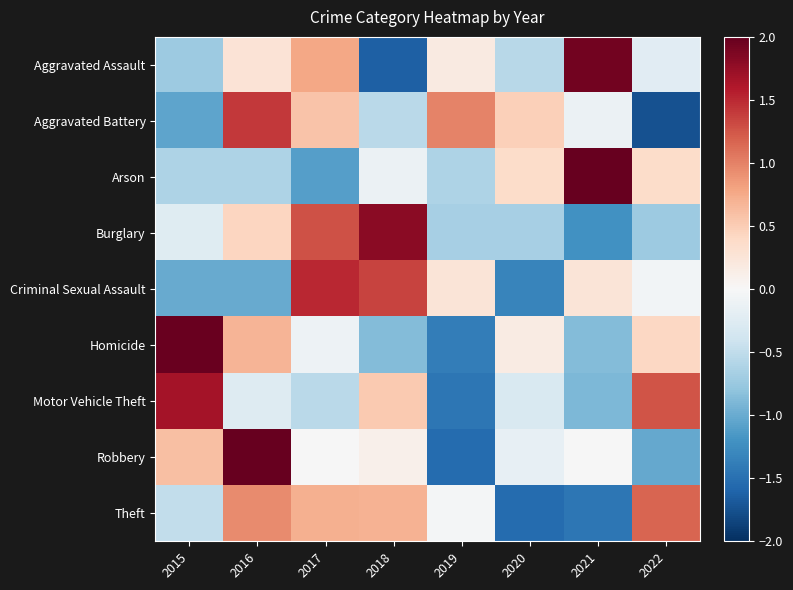

What is the greatest value displayed?

2.3